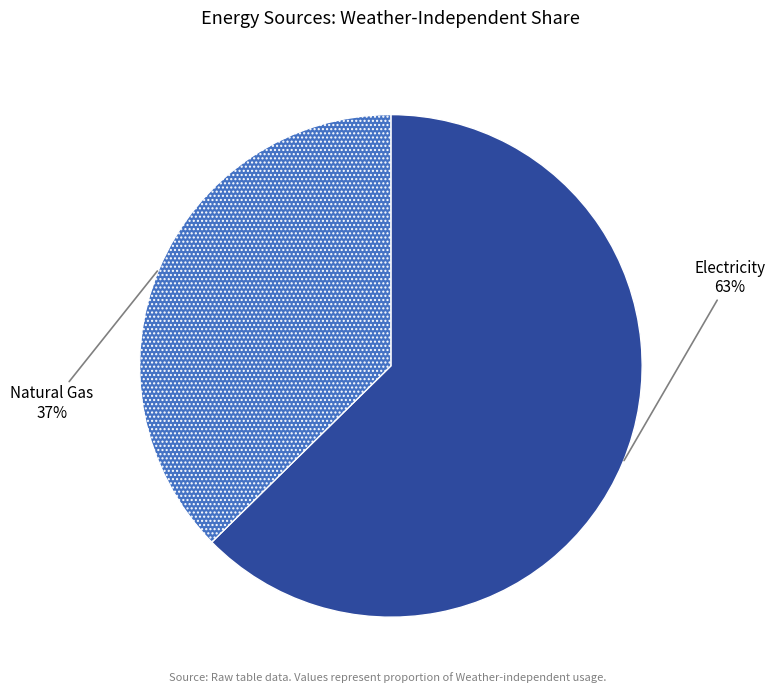

To the nearest percent, what is the combined percentage of Natural Gas and Electricity?

100%